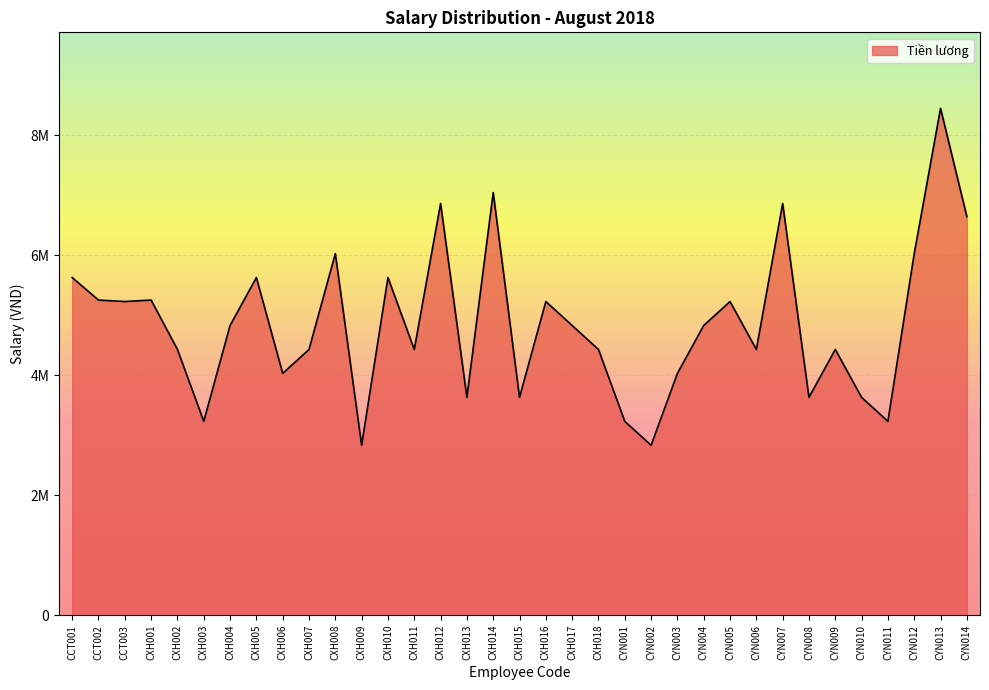

What is the sum of the values at CXH014 and CXH004?

11870100